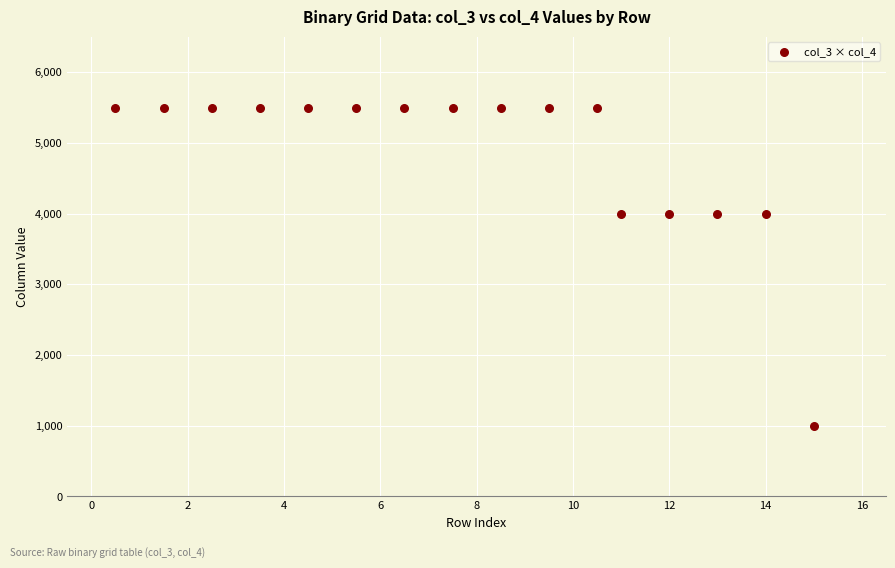

What is the range of Y values (max minus min)?

4500